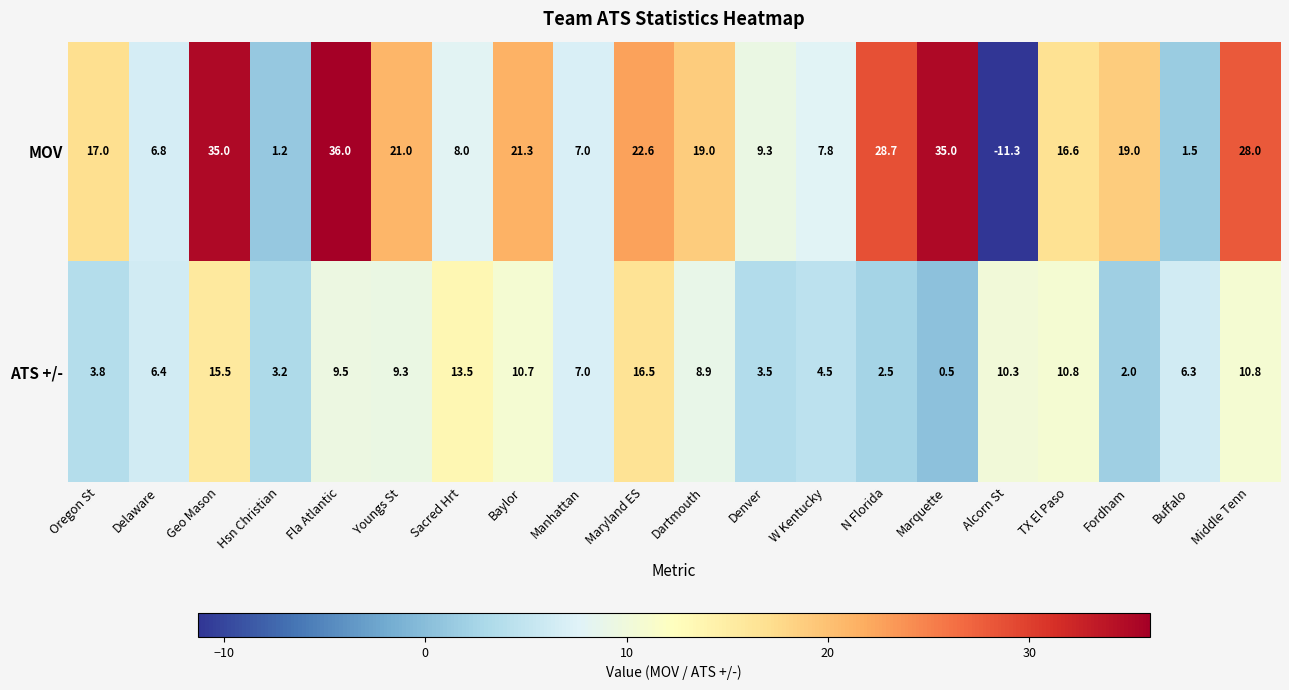

What is the total value across all series at Buffalo?

7.8